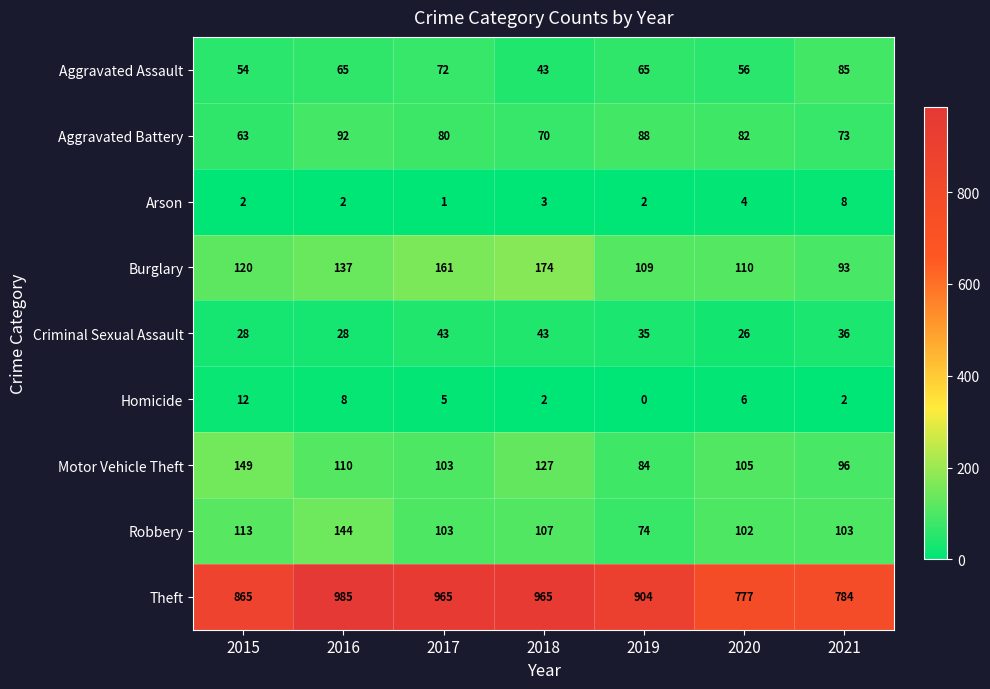

What is the difference between the highest and lowest values at 2015?

863